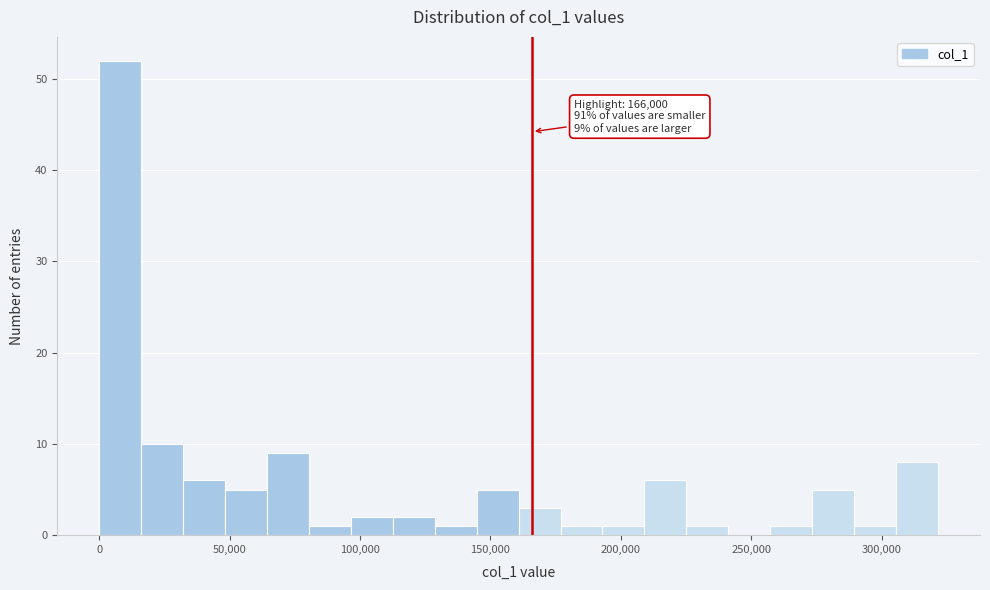

Around what value on the x-axis is the tallest bar? Give the approximate position of its centre, as read against the axis.

10000